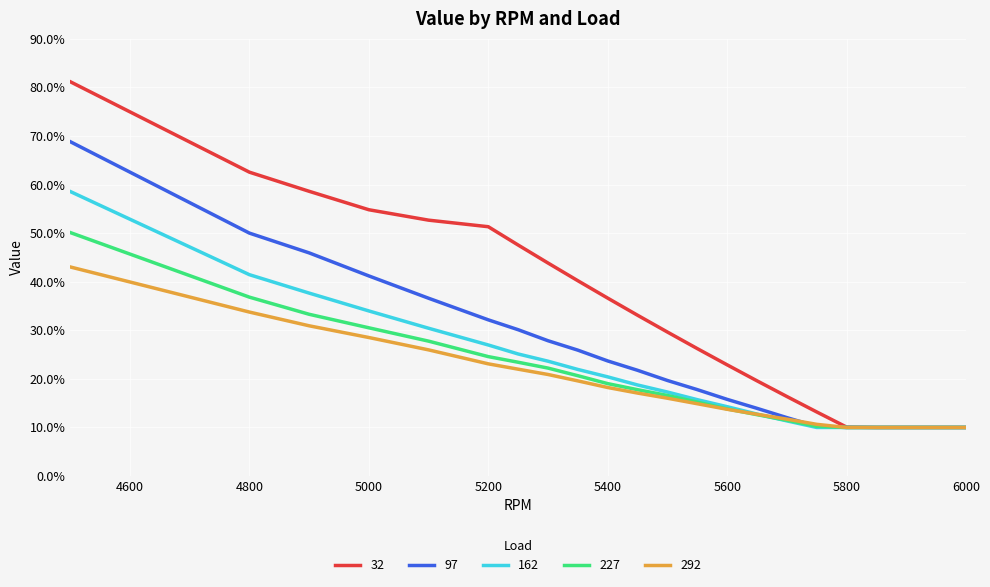

What are all the series names shown in the legend?

32, 97, 162, 227, 292